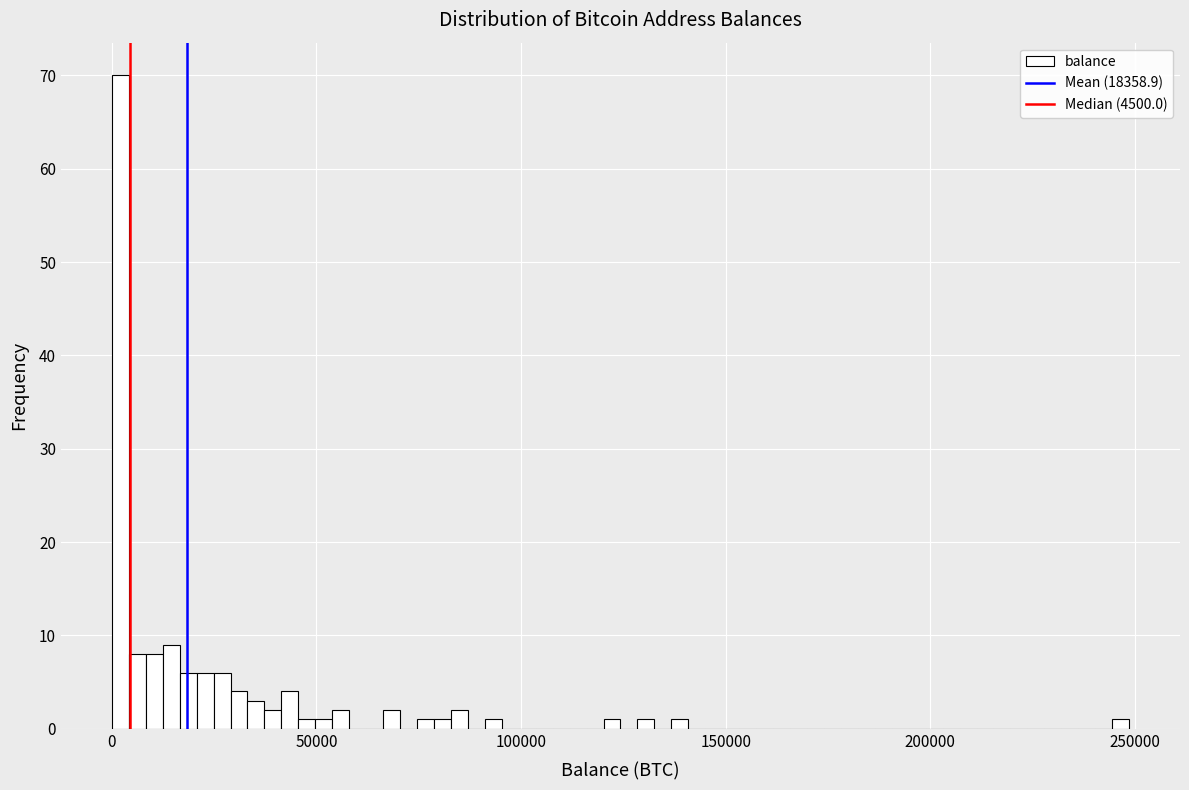

Read against the x-axis, roughly where is the centre of the tallest bar?

0